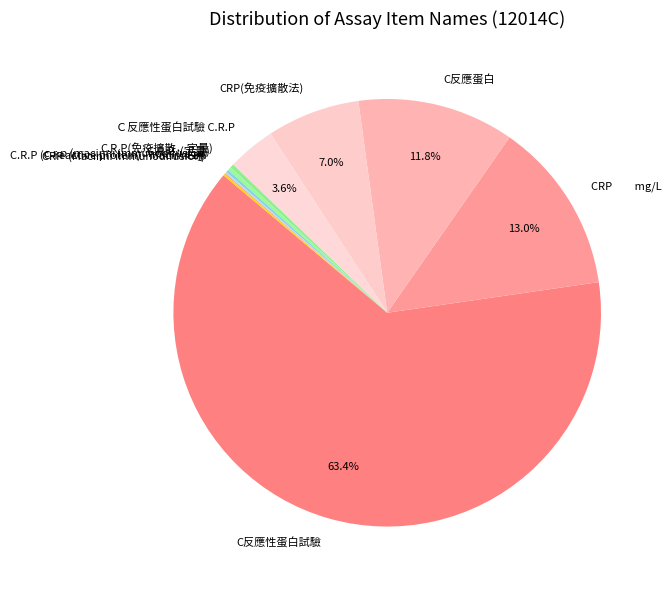

What is the largest slice in the pie chart?

C反應性蛋白試驗